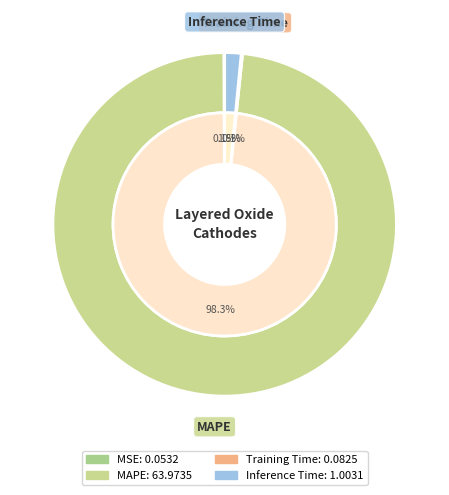

How many segments does this pie chart have?

4